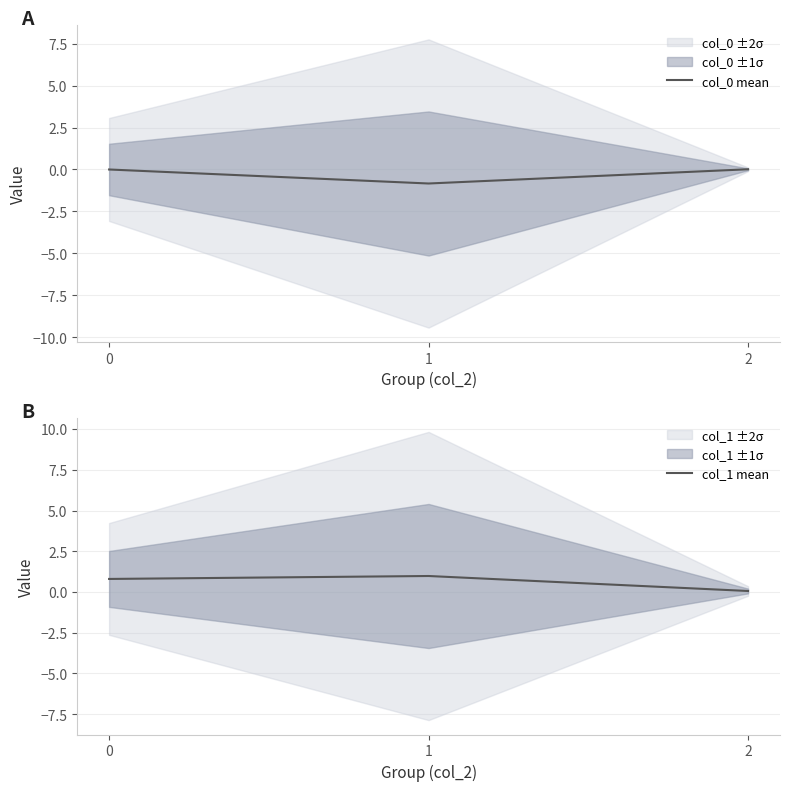

How many values in col_0 mean are above zero?

1